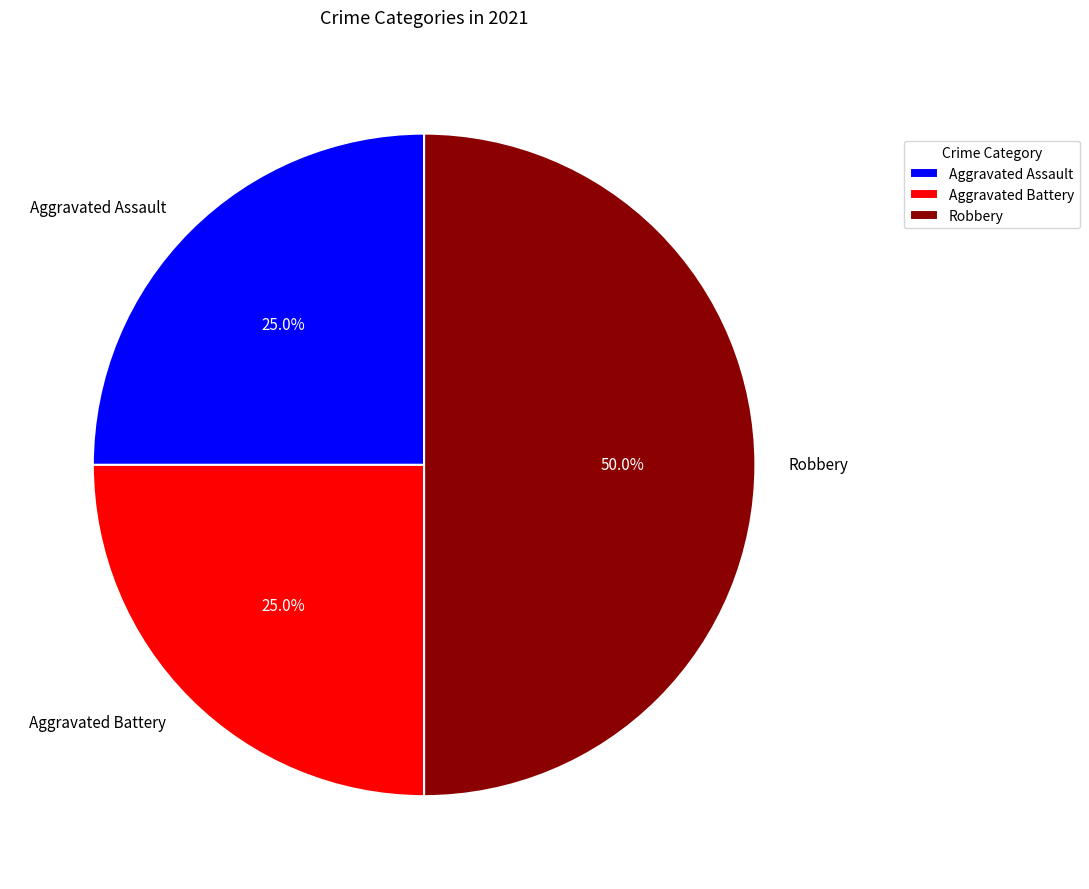

Count the number of slices in the pie.

3